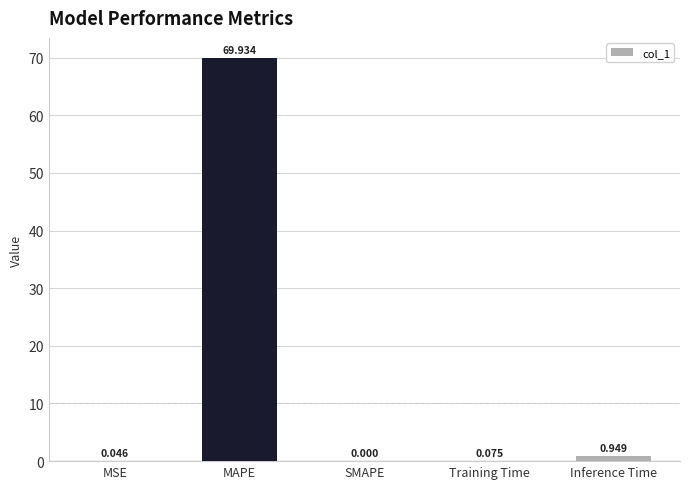

Is it true that the value at SMAPE is -28.3?

False